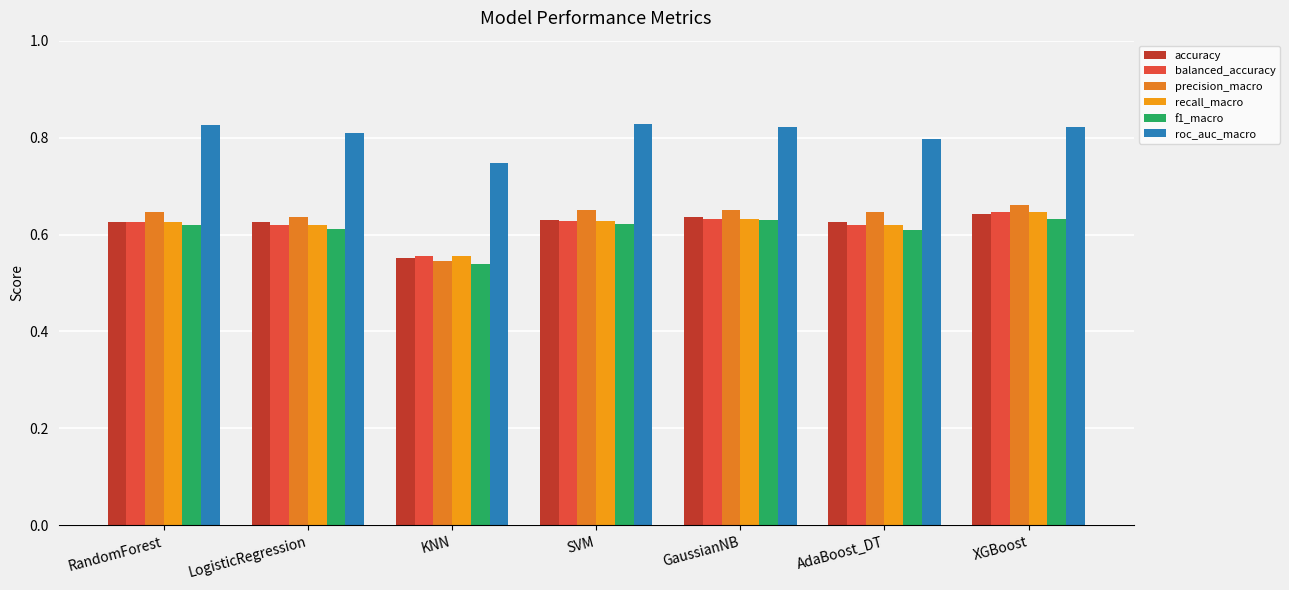

What is the lowest value of the accuracy series?

0.6